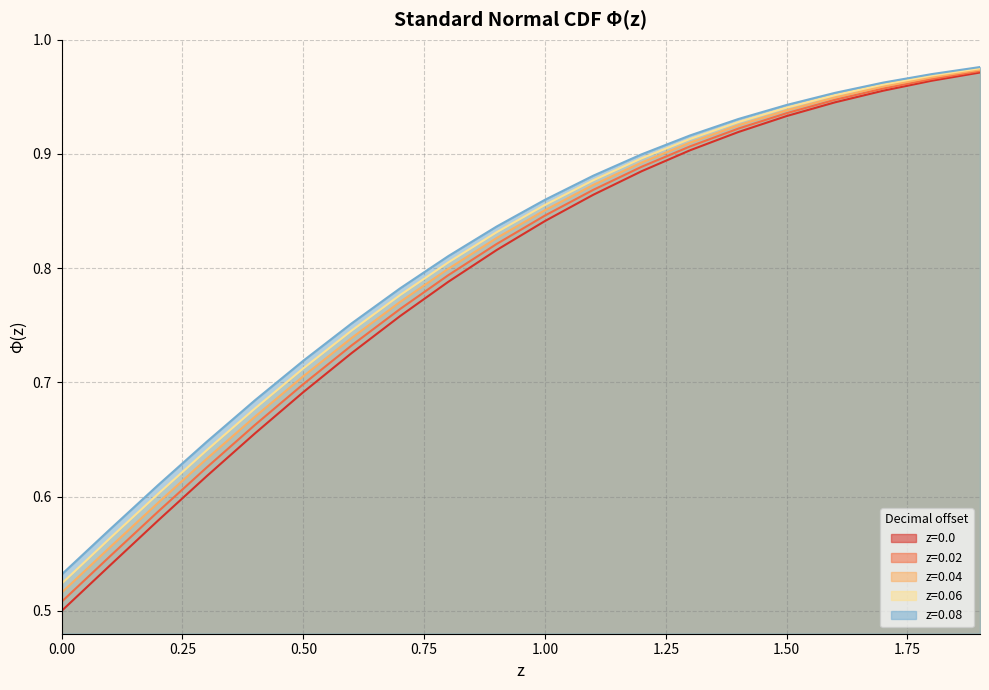

The z=0.08 series shows 1.0 at 1.8. True or false?

True